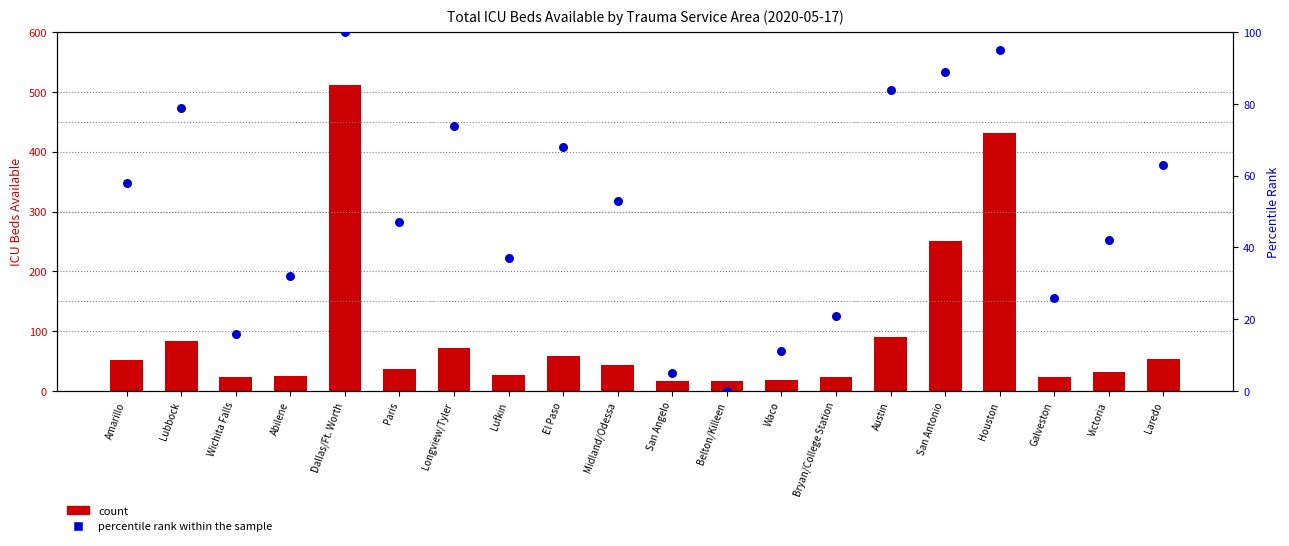

Which series has the largest total across all categories?

count